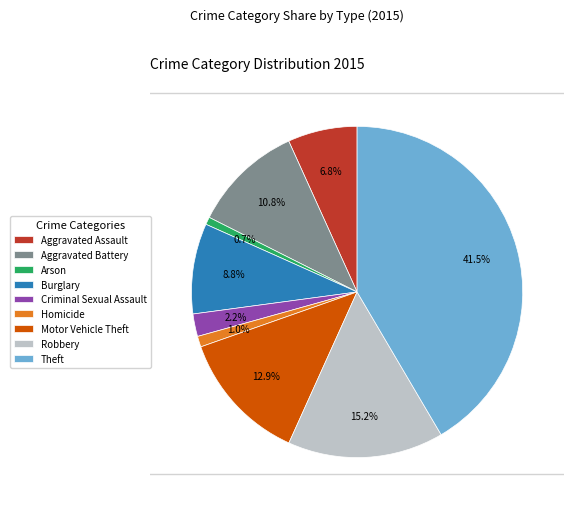

To the nearest percent, what is the combined percentage of Aggravated Battery and Theft?

52%